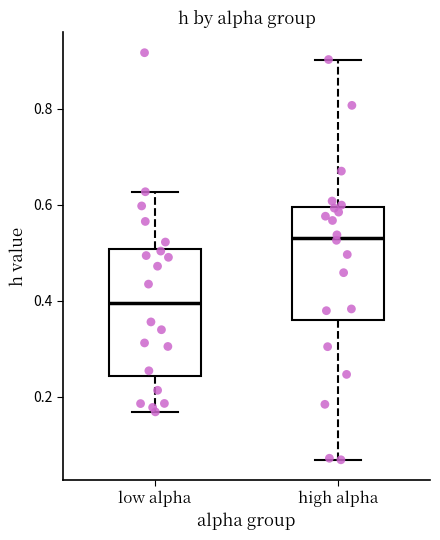

Comparing the boxes themselves (not the whiskers), which one is the tallest?

low alpha